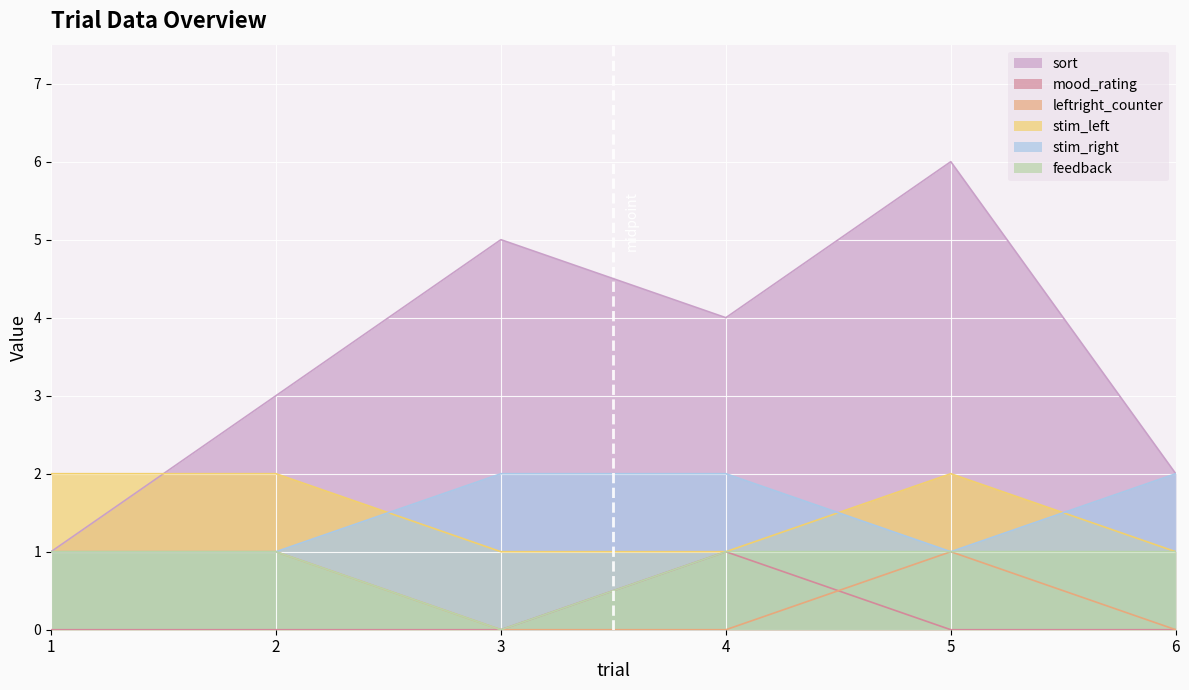

What is the greatest value displayed?

6